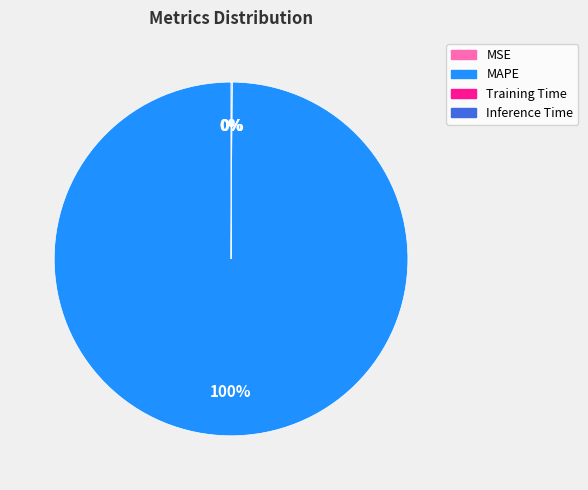

To the nearest percent, what is the average slice percentage?

25%